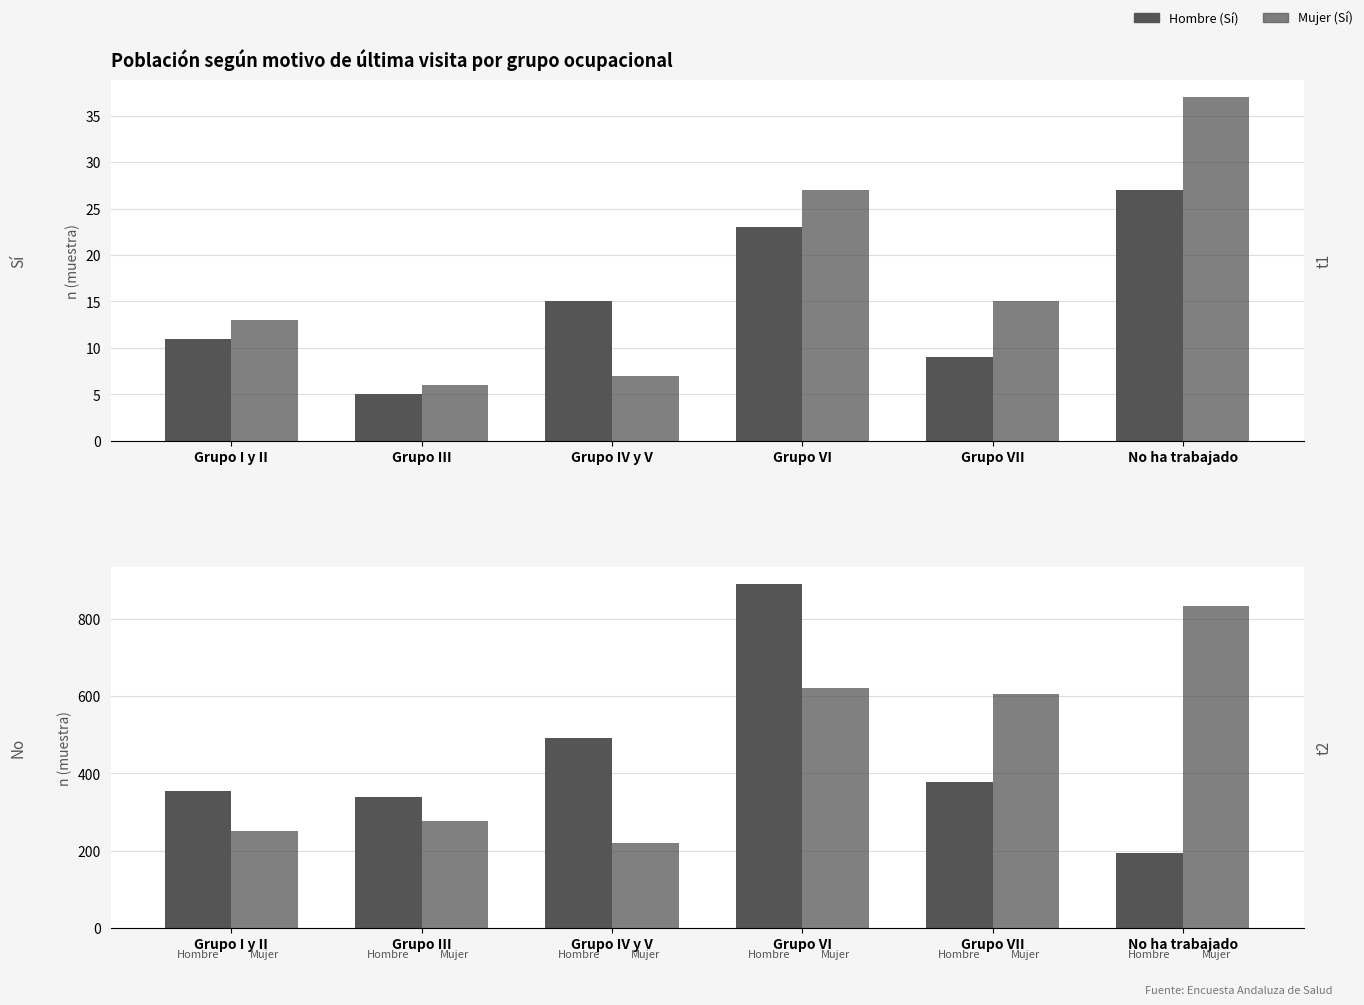

True or false: Mujer has a value of 606 at Grupo VII.

True